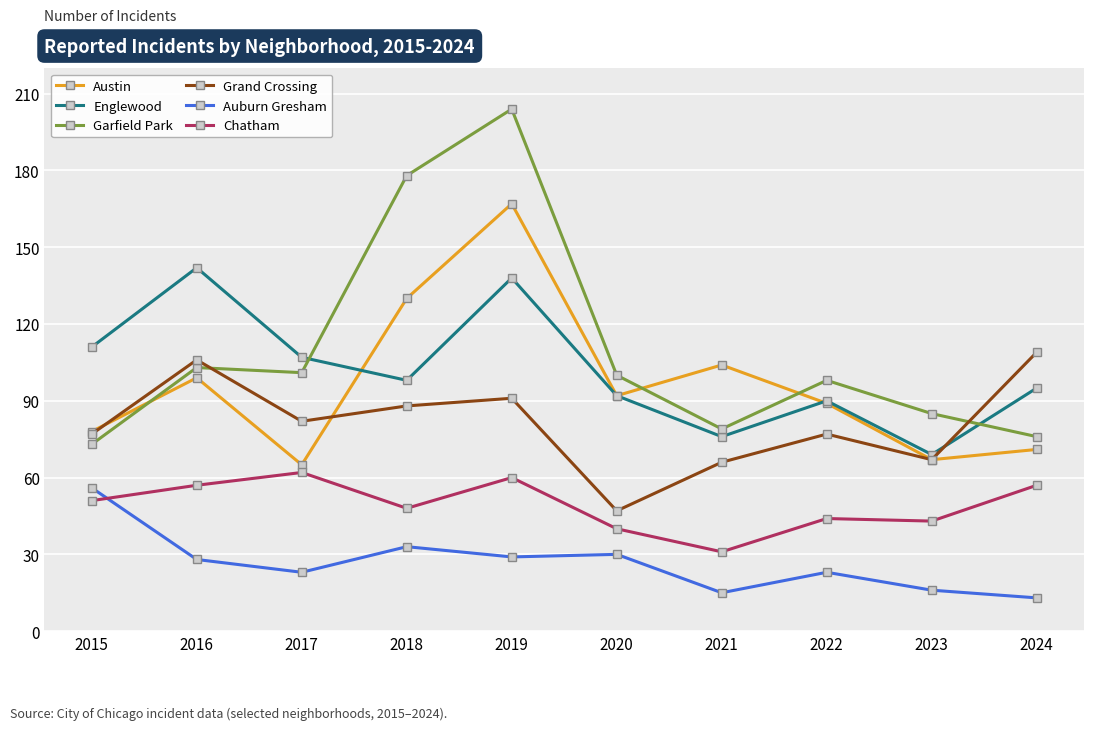

True or false: Austin and Auburn Gresham cross at least once.

False